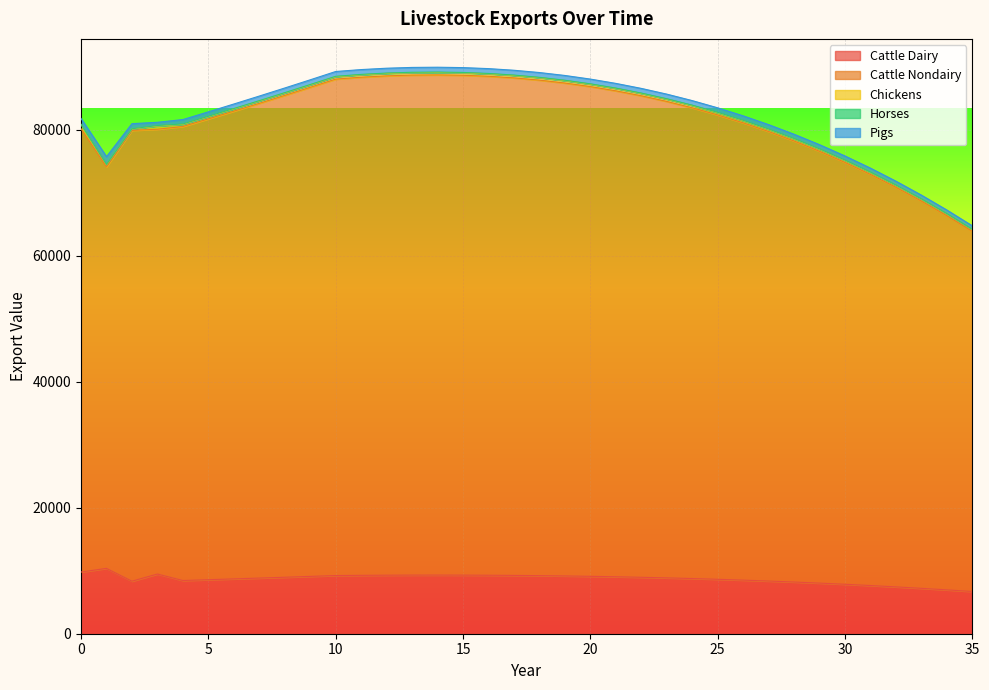

What is the difference between the maximum and second lowest values in the exports_lvst_pigs series?

681.6